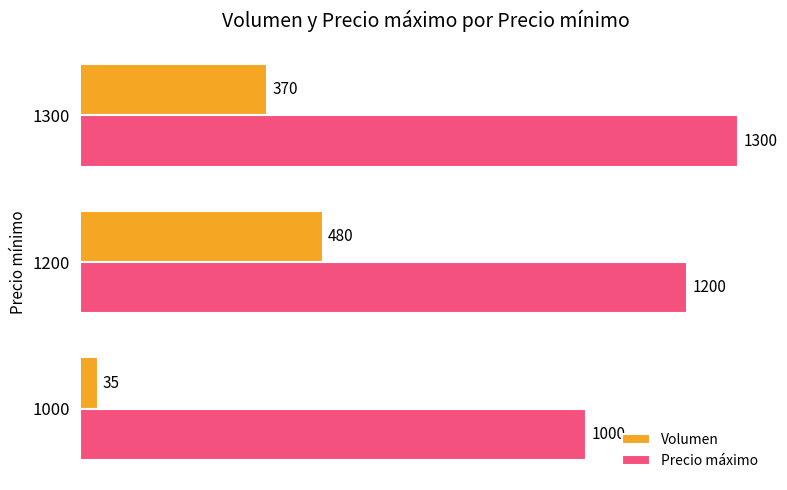

Is it true that Volumen equals 35 at 1000?

True